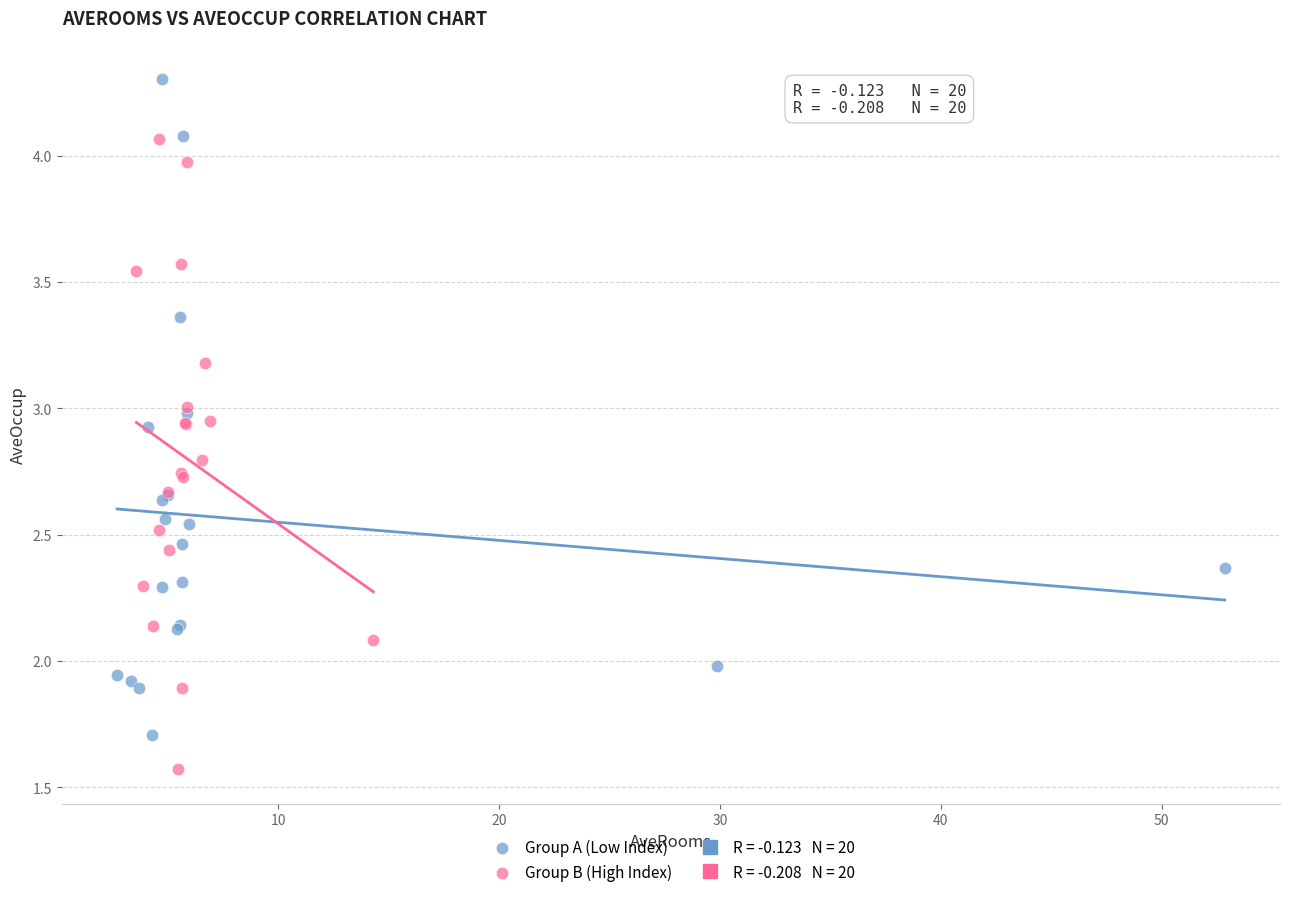

Which series contains the highest Y value?

Group A (Low Index)